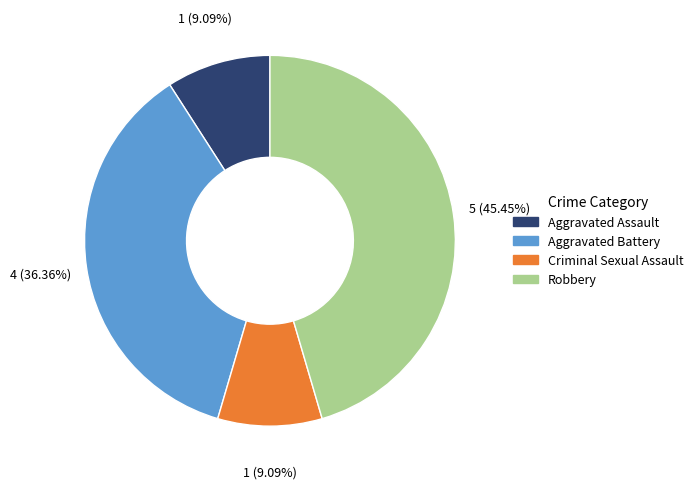

Combined, what portion of the pie is Robbery and Criminal Sexual Assault?

54.5%